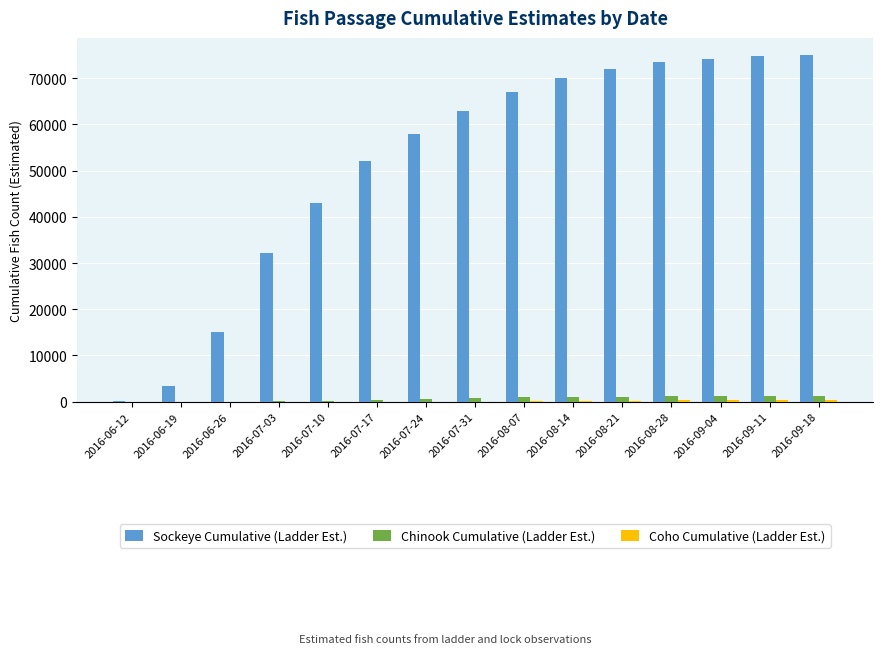

What is the greatest value displayed?

75000.0